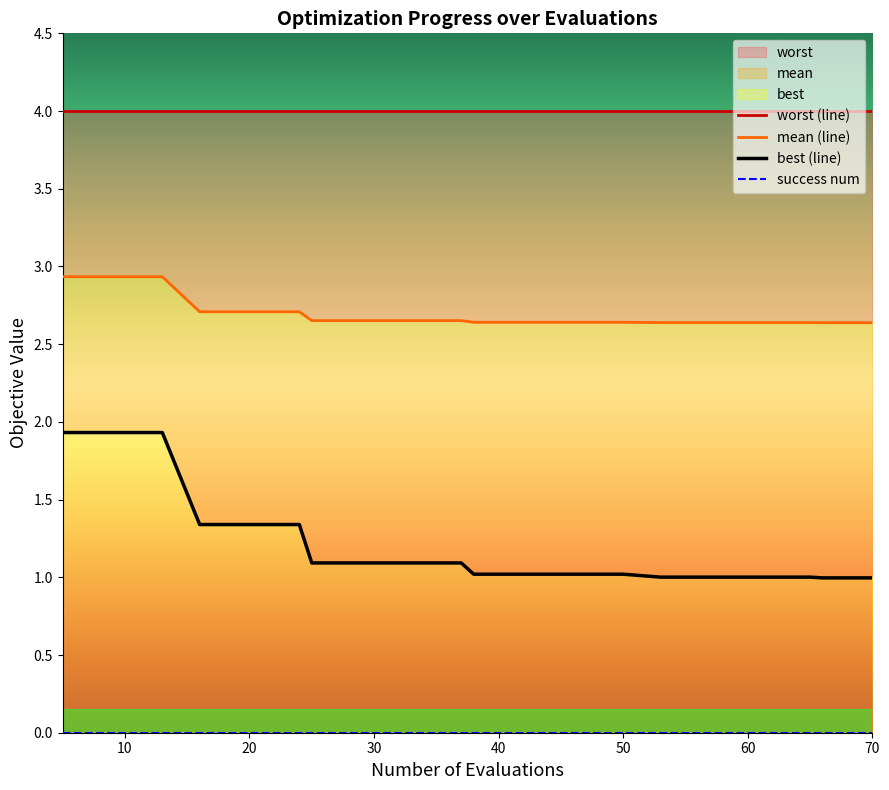

Reading left to right, list all the values displayed in this chart.

worst (line): 4.0	4.0	4.0	4.0	4.0	4.0	4.0	4.0	4.0	4.0	4.0	4.0	4.0	4.0	4.0	4.0	4.0	4.0	4.0	4.0
mean (line): 2.9	2.9	2.9	2.7	2.7	2.7	2.7	2.7	2.7	2.7	2.6	2.6	2.6	2.6	2.6	2.6	2.6	2.6	2.6	2.6
best (line): 1.9	1.9	1.9	1.3	1.3	1.3	1.1	1.1	1.1	1.1	1.0	1.0	1.0	1.0	1.0	1.0	1.0	1.0	1.0	1.0
success num: 0.0	0.0	0.0	0.0	0.0	0.0	0.0	0.0	0.0	0.0	0.0	0.0	0.0	0.0	0.0	0.0	0.0	0.0	0.0	0.0